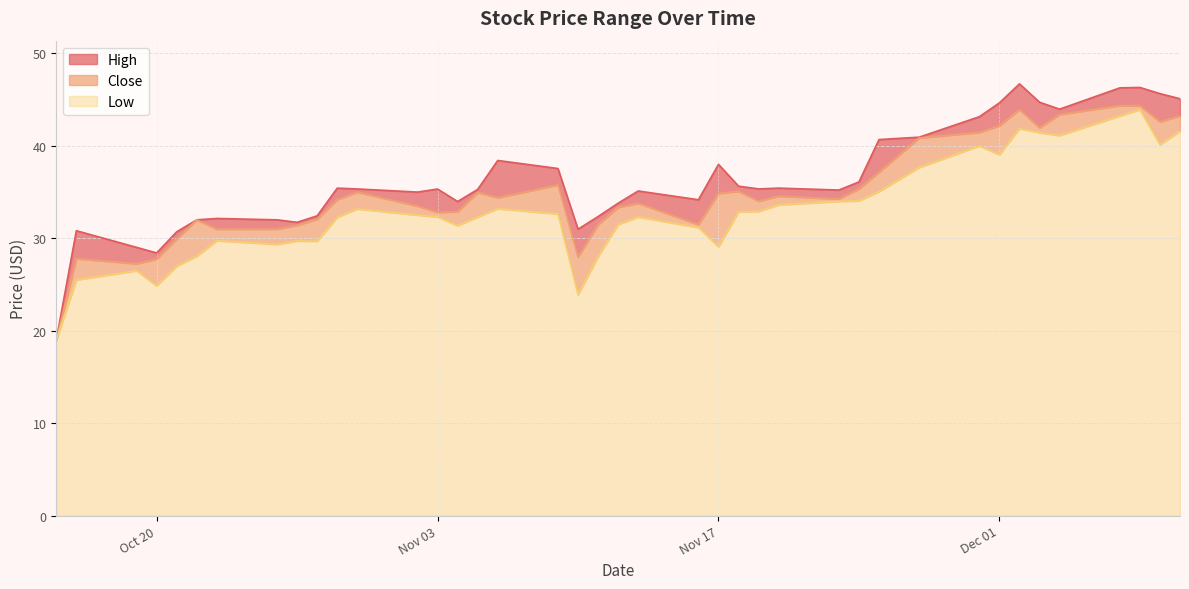

Reading right to left, list all the values displayed in this chart.

High: 45.1	45.6	46.3	46.3	44.0	44.7	46.7	44.6	43.2	40.9	40.7	36.1	35.2	35.4	35.3	35.6	38.0	34.2	35.1	33.8	32.4	31.0	37.5	38.4	35.3	34.0	35.3	35.0	35.3	35.4	32.4	31.7	32.0	32.1	32.0	30.7	28.4	29.0	30.8	19.0
Close: 43.2	42.6	44.4	44.4	43.4	42.0	43.9	42.2	41.5	40.9	37.2	35.4	34.2	34.6	34.0	35.1	34.9	31.5	33.8	33.4	31.5	28.0	35.8	34.4	35.0	32.9	32.8	33.5	35.0	34.2	32.1	31.4	31.0	31.0	32.0	29.9	27.8	27.2	27.8	19.0
Low: 41.6	40.1	43.9	43.2	41.1	41.4	41.9	39.0	40.0	37.7	35.1	34.1	34.0	33.6	32.9	32.9	29.1	31.2	32.3	31.5	28.0	23.9	32.6	33.2	32.3	31.4	32.3	32.5	33.2	32.3	29.7	29.7	29.3	29.7	28.1	27.0	24.9	26.5	25.5	19.0